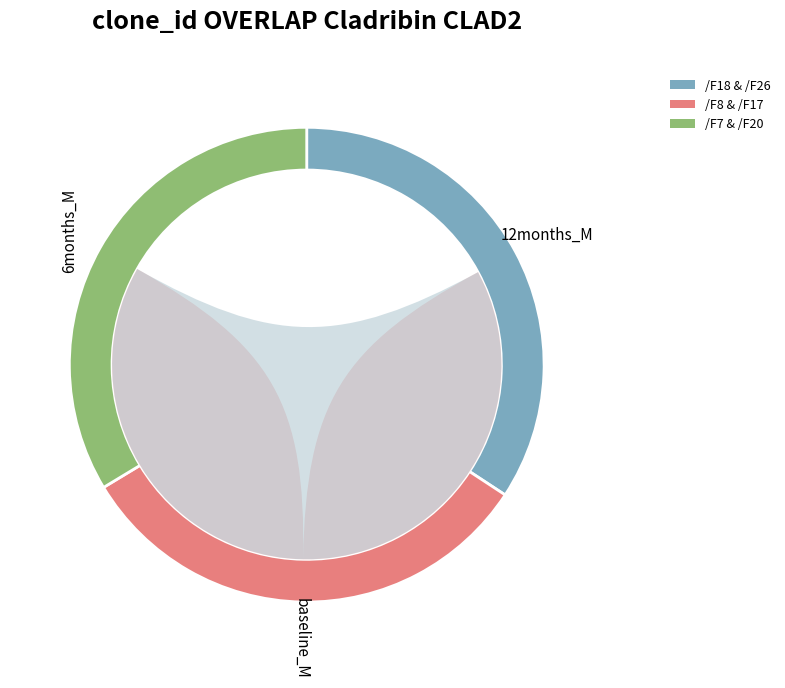

Which category has the biggest portion of the pie?

/F18